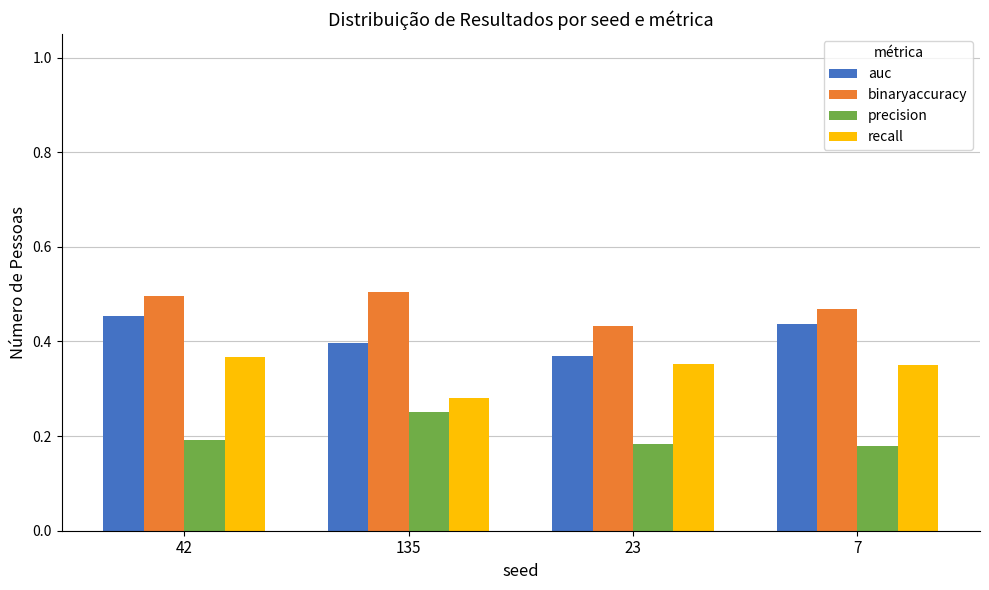

What is the label of the 2nd bar from the right?

23